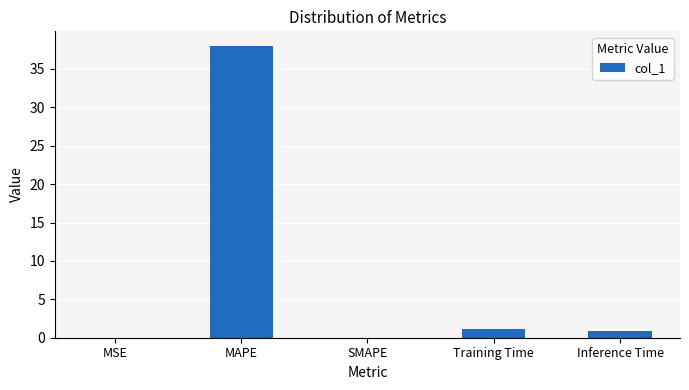

Is it true that the value at Inference Time is 0.9?

True